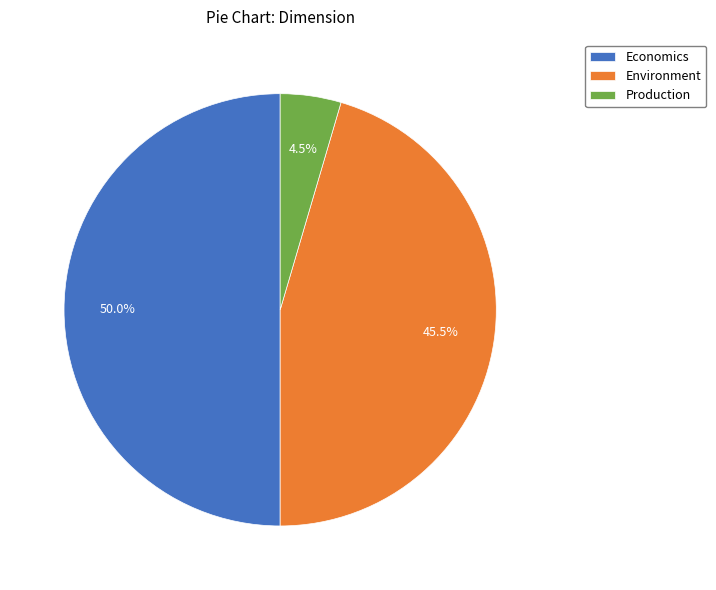

Do Environment and Economics together represent more than half of the pie?

Yes